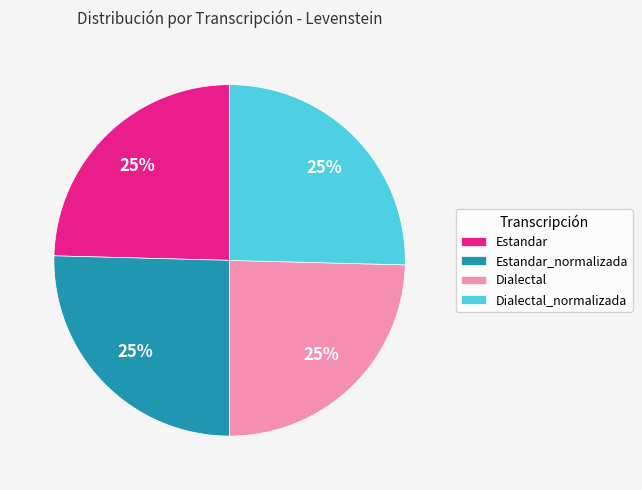

To the nearest percent, what is the average slice percentage?

25%